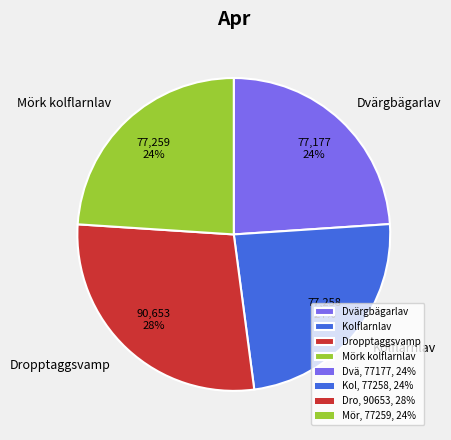

Does any single category account for the majority?

No